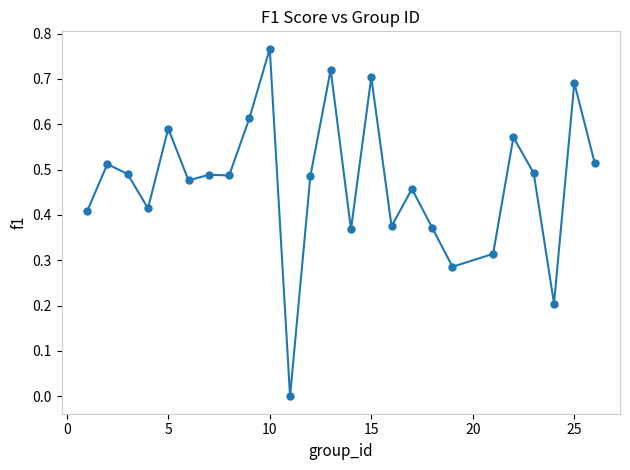

What is the sum of all values?

11.8